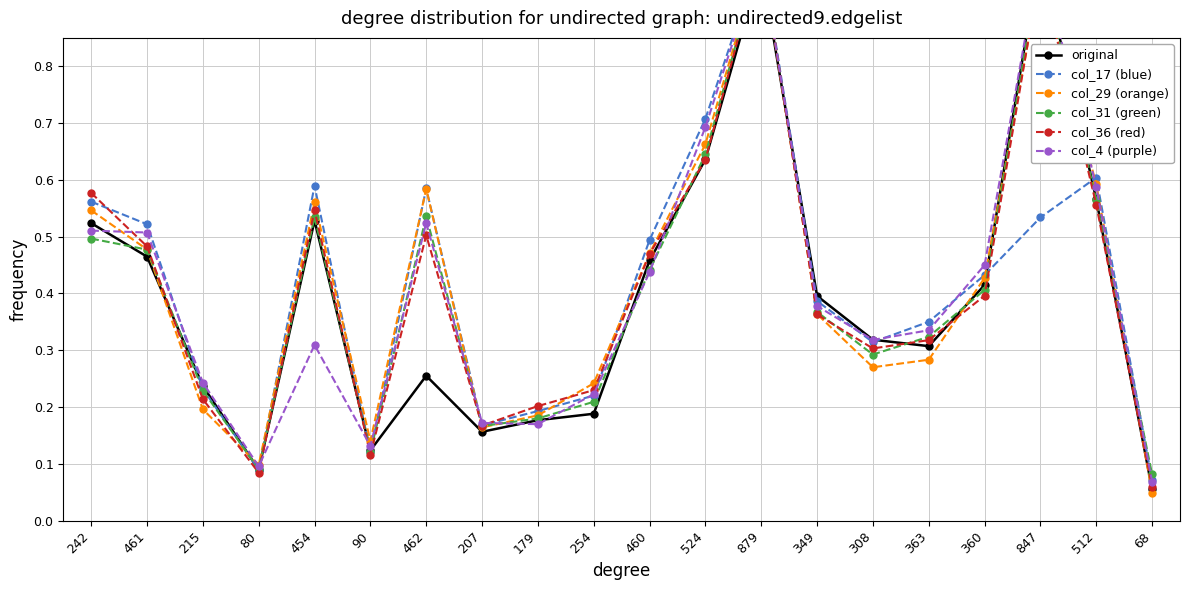

At which category is the sum across all series the highest?

879